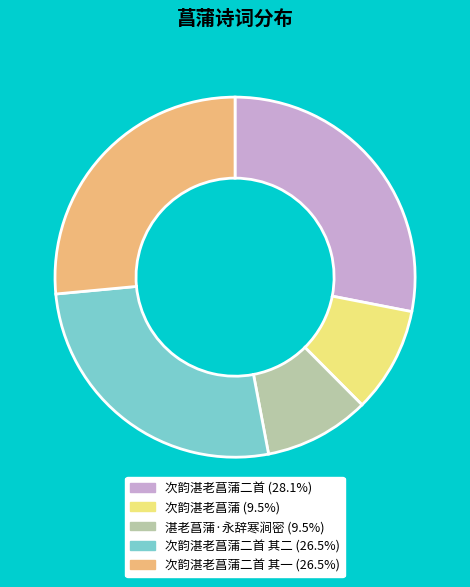

Does any single category account for the majority?

No